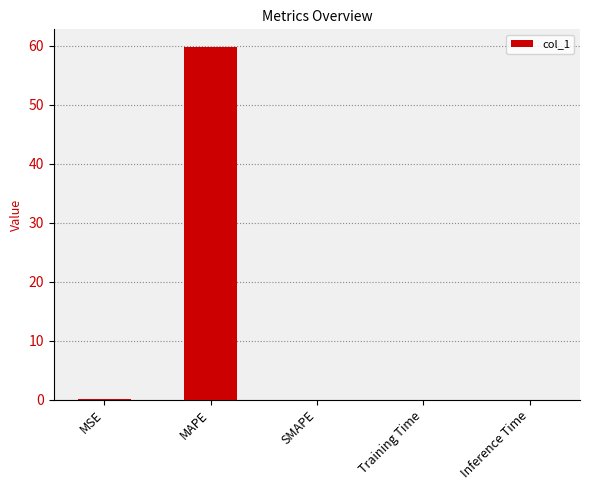

What is the approximate value at MAPE?

59.8